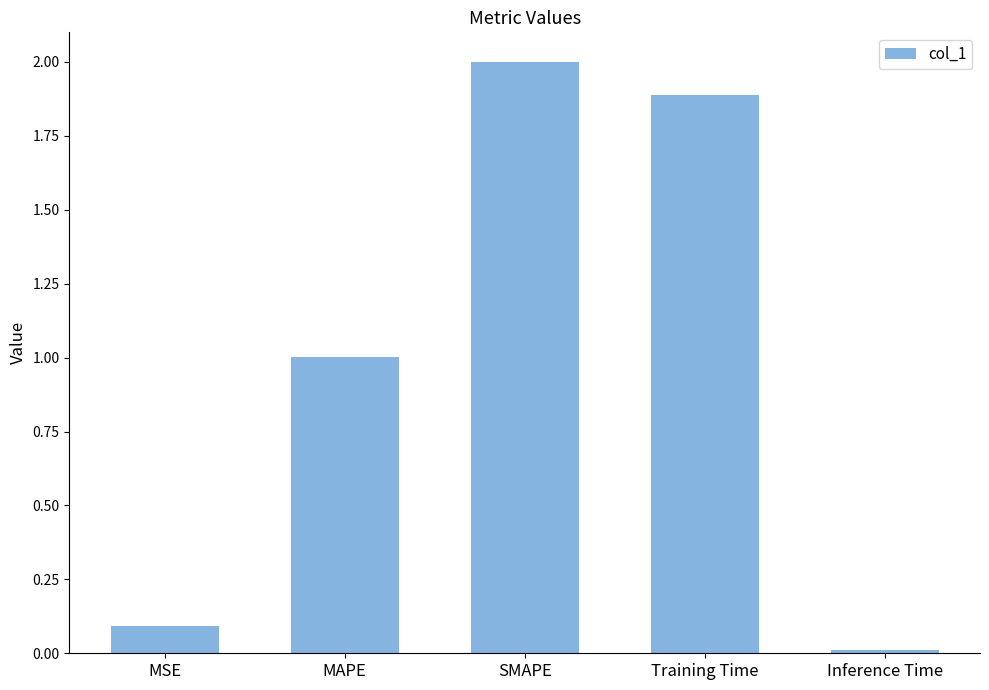

List the labels in order of value, smallest first.

Inference Time, MSE, MAPE, Training Time, SMAPE